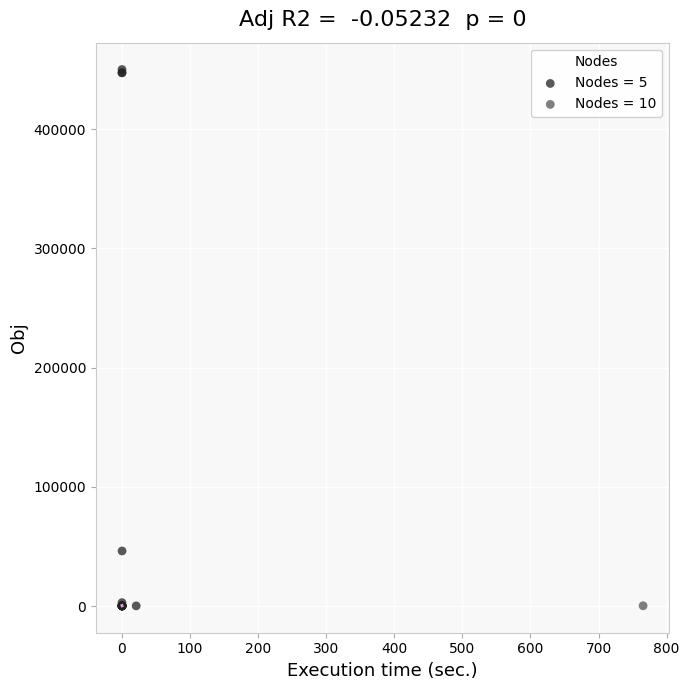

What are all the series names shown in the legend?

Nodes = 5, Nodes = 10